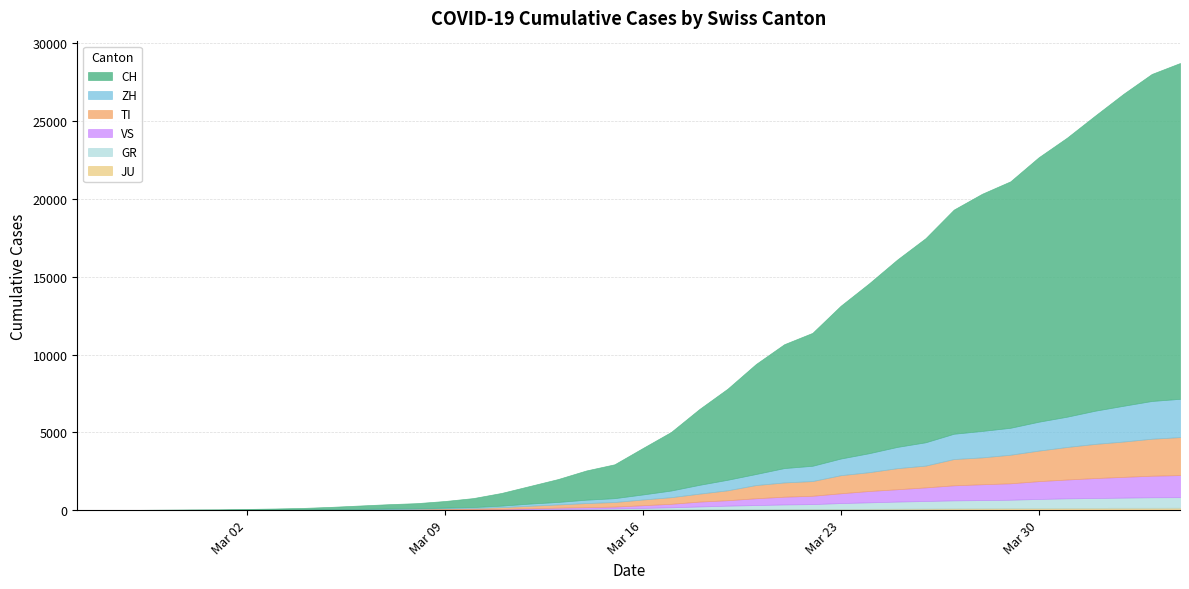

How many positive values does the VS series have?

37